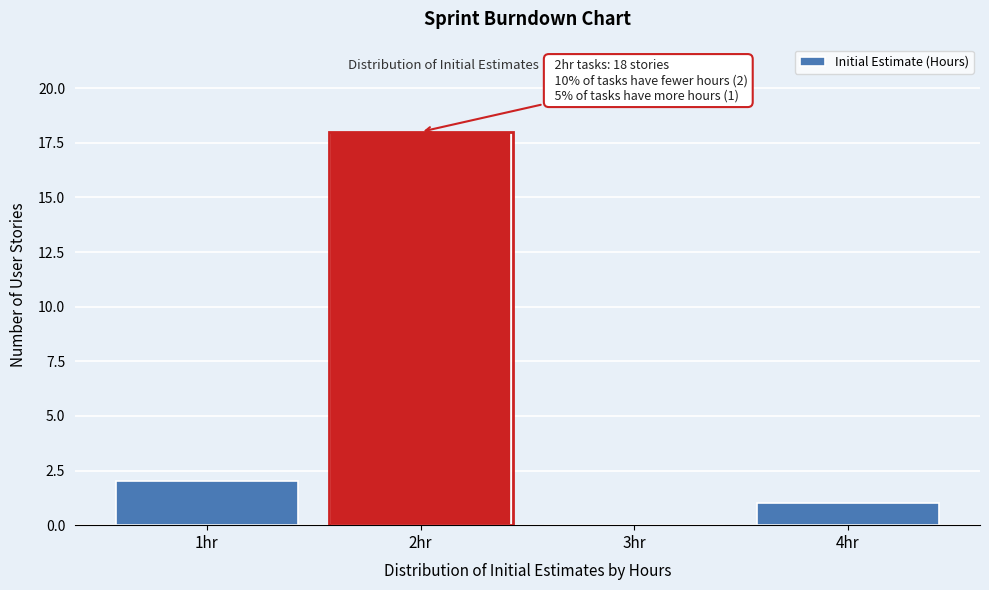

Reading left to right, transcribe all the data shown in this chart.

1hr=2	2hr=18	3hr=0	4hr=1